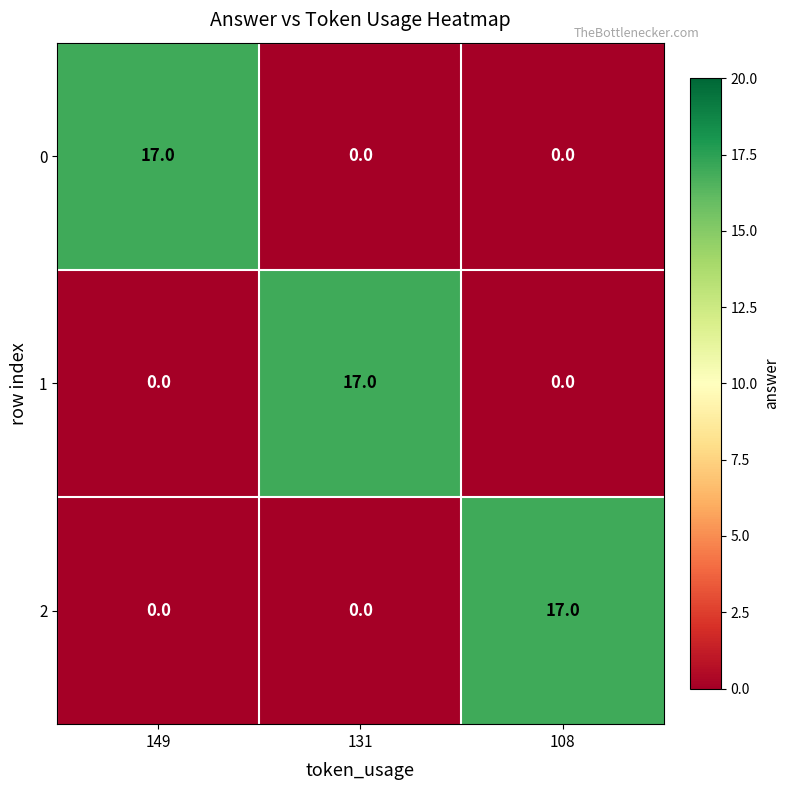

What is the maximum value shown in the chart?

17